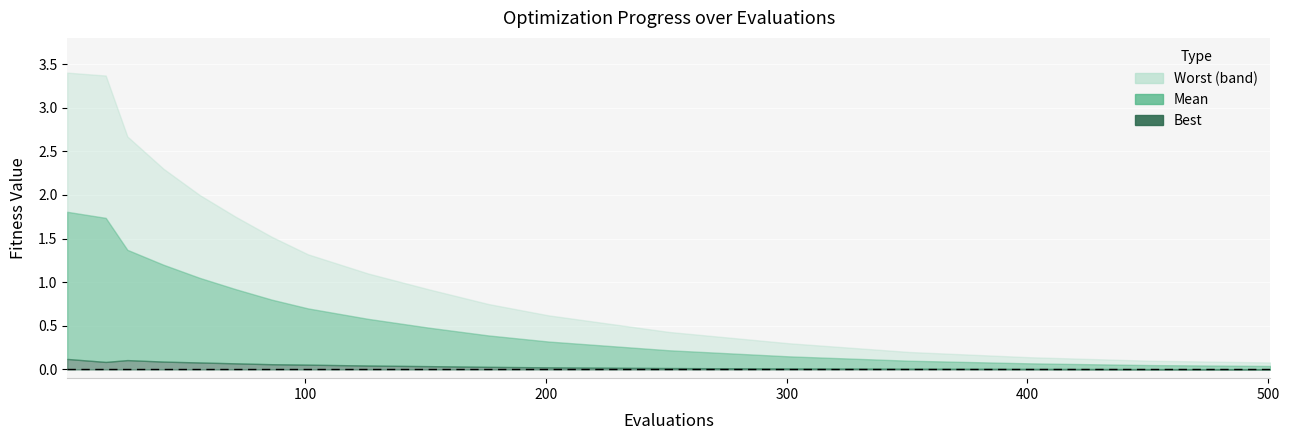

Between 4 and 8, which is larger?

8